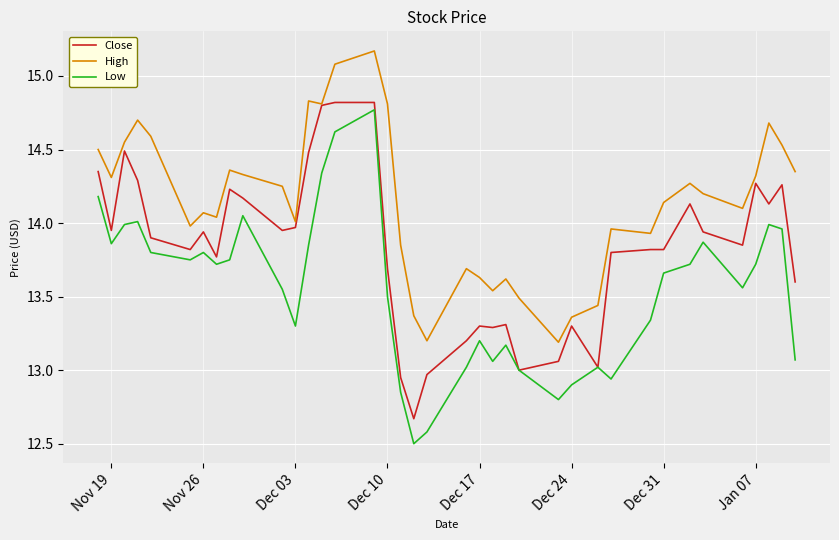

Rank the series by their average value, from highest to lowest.

High, Close, Low